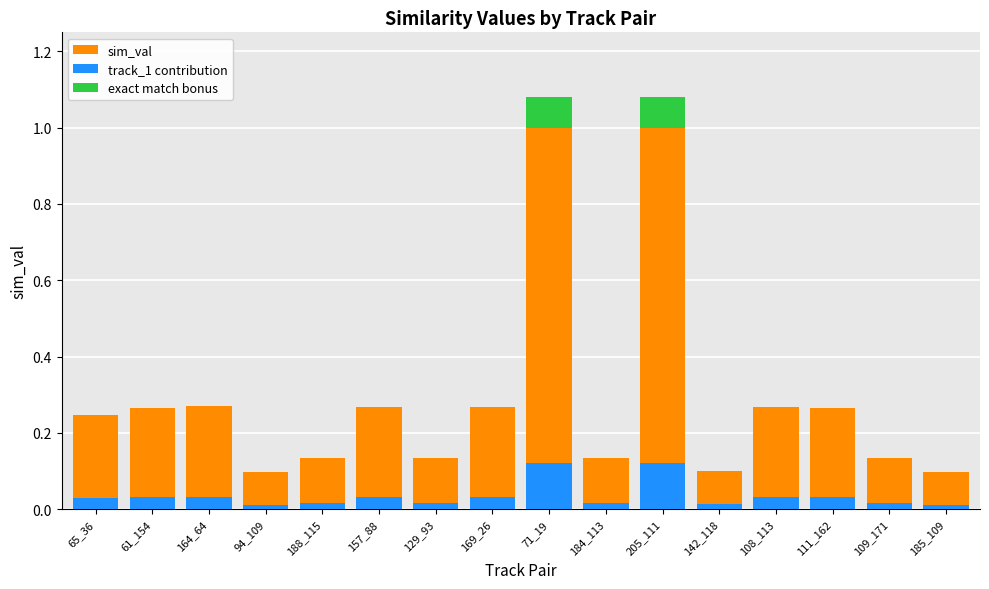

Between 169_26 and 71_19, which is larger?

71_19